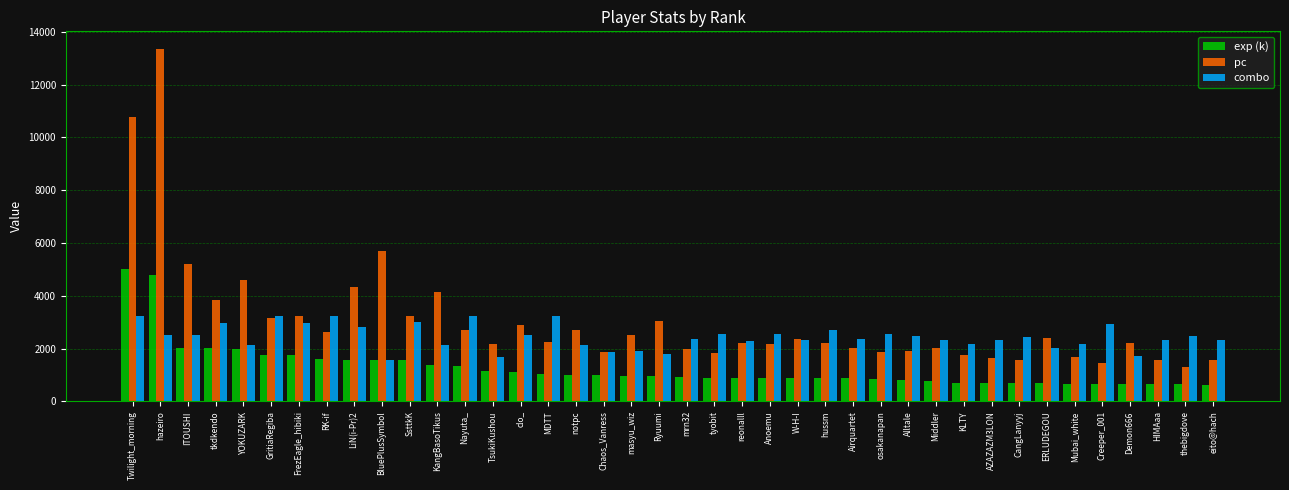

Which series changed the most between KangBasoTikus and W-H-I?

pc